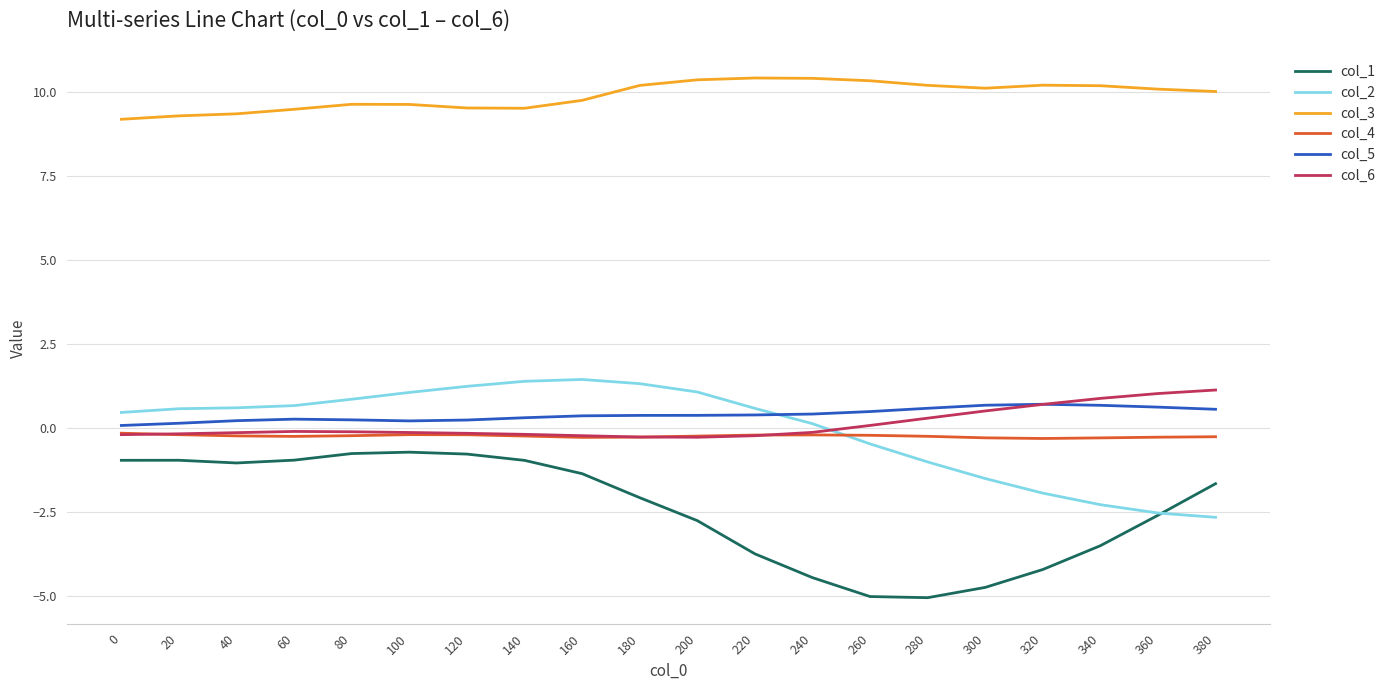

The value of col_6 at 380 is 1.1. True or false?

True